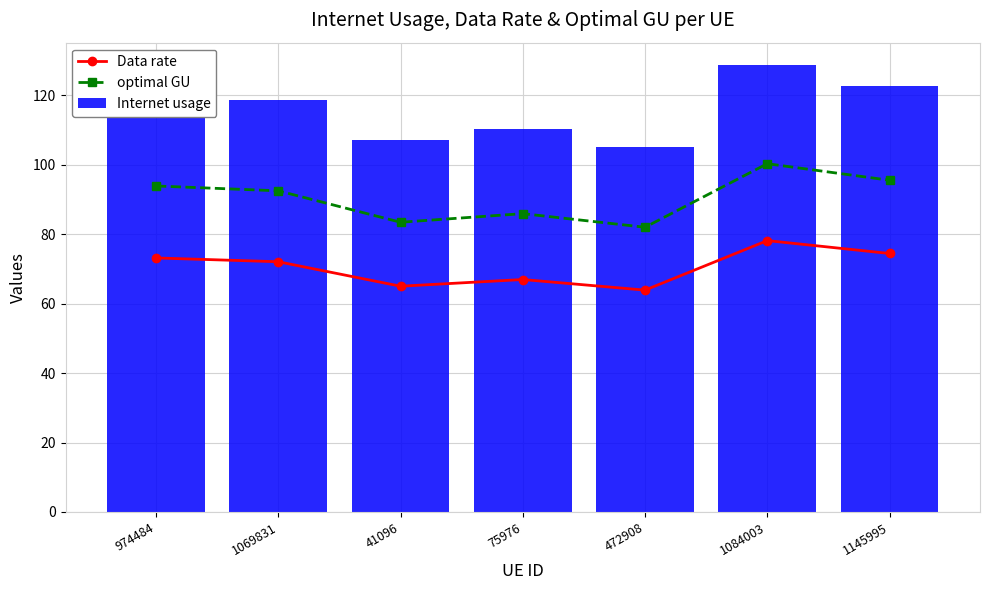

How many data points in optimal GU are above 92?

4